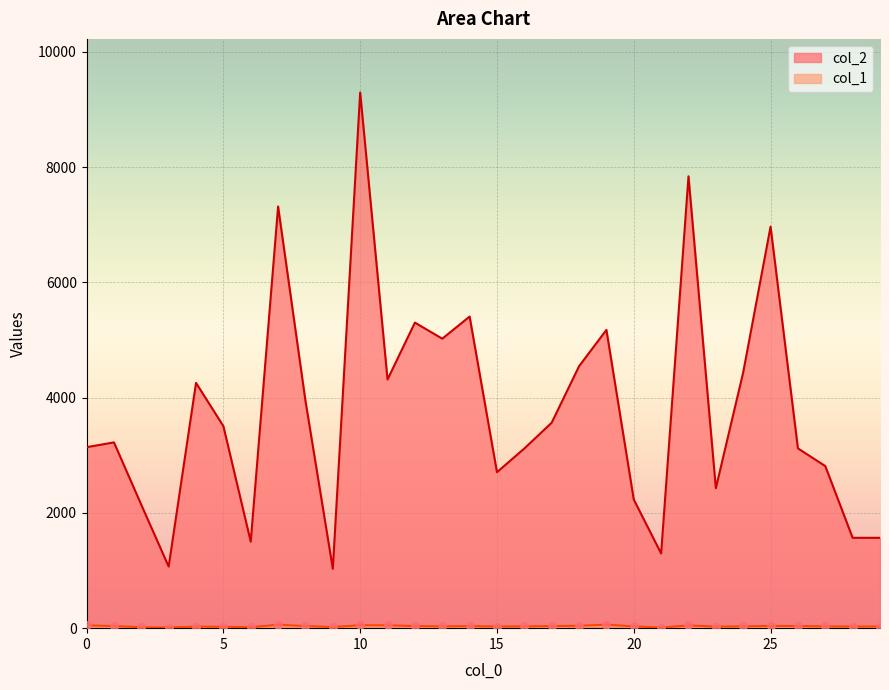

Which series contains the highest Y value?

col_2